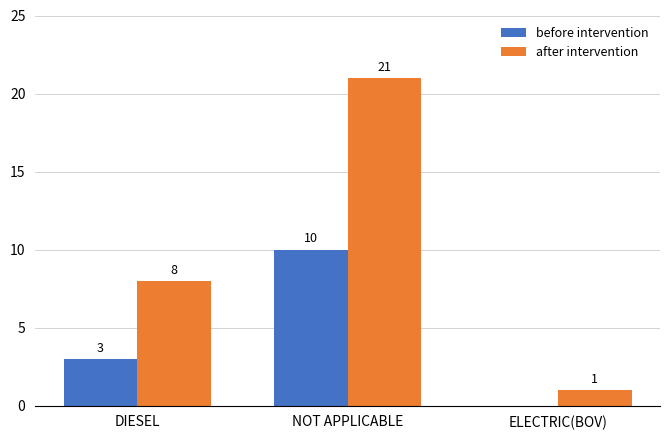

What are all the series names shown in the legend?

before intervention, after intervention